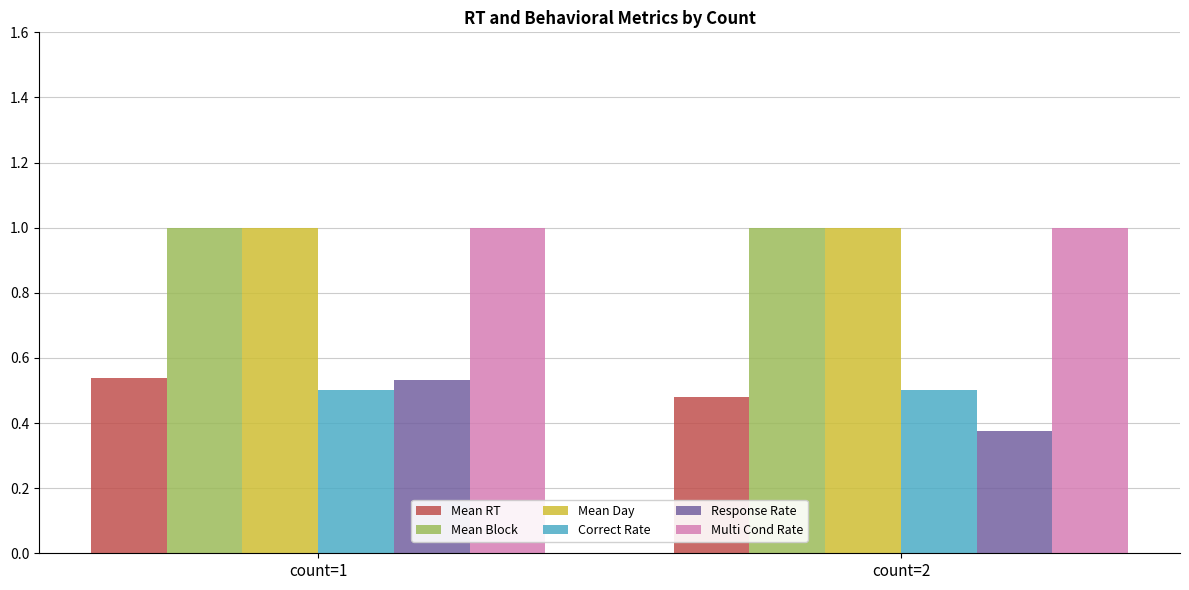

Which series changed the most between count=1 and count=2?

Response Rate